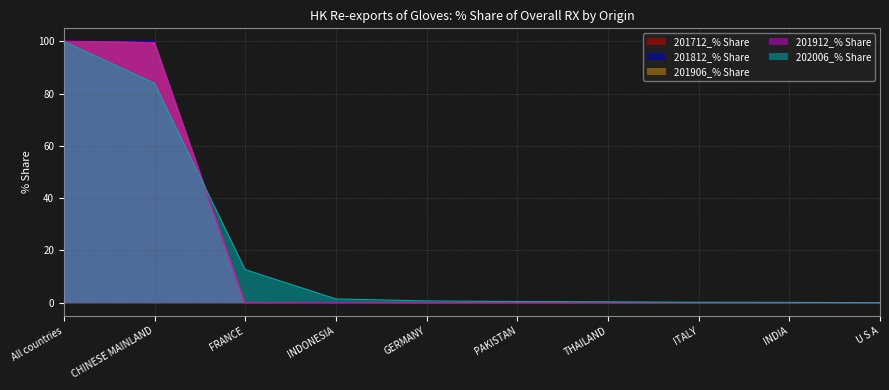

What is the label of the 4th point from the left?

INDONESIA